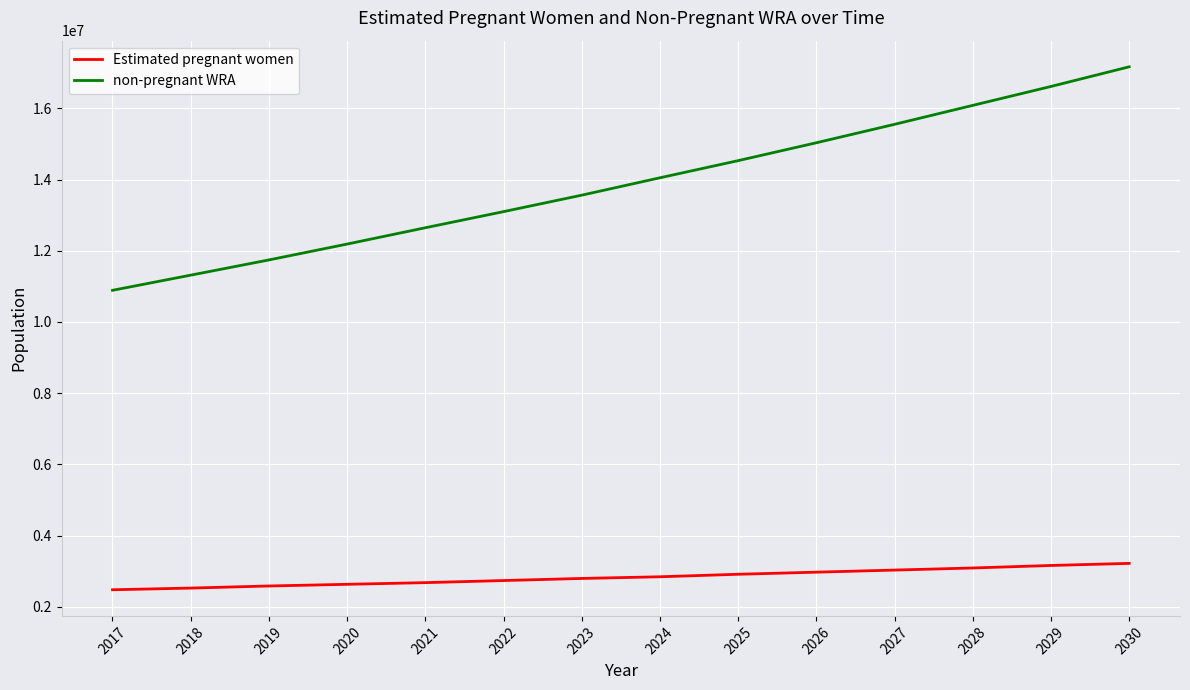

Count the number of categories in the chart.

14